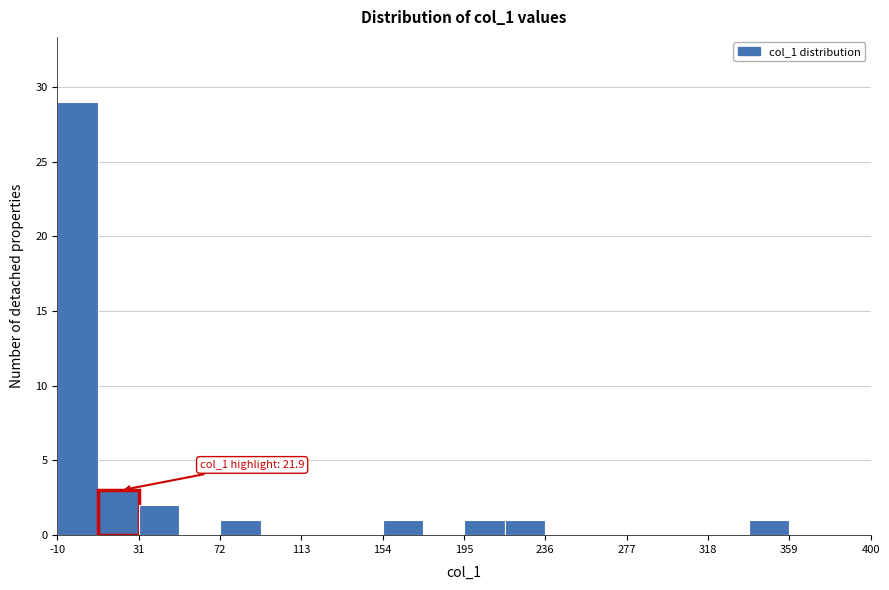

Over which range of the x-axis is the bar tallest?

-10.0 to 10.5